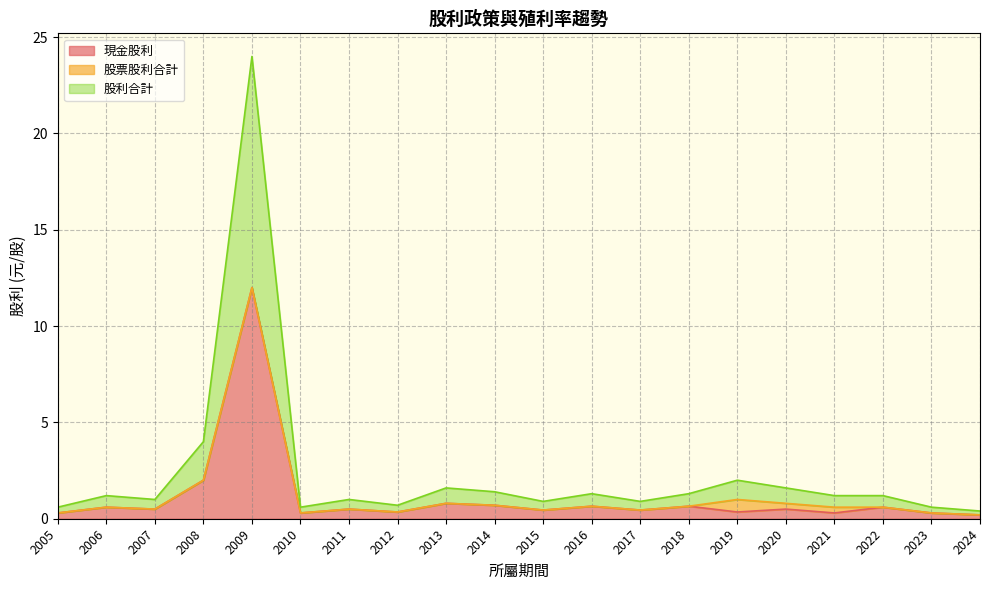

At which category is the sum across all series the highest?

2009